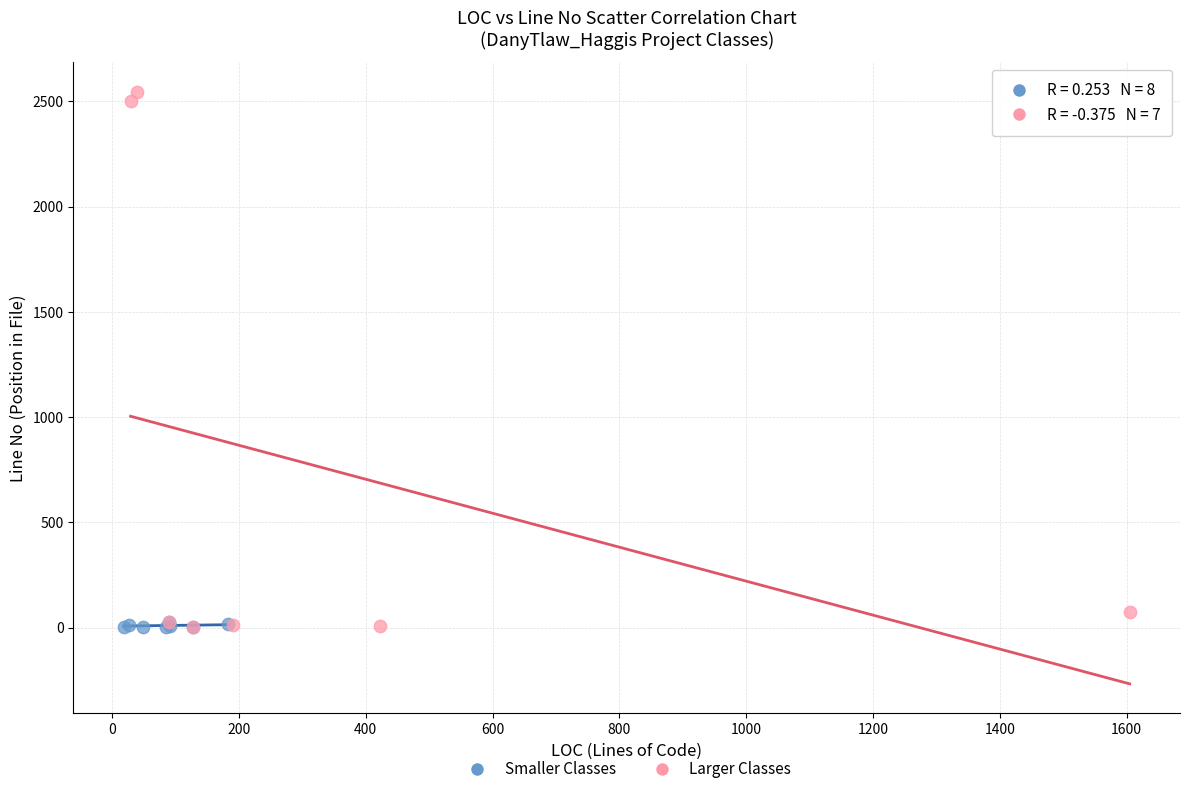

Which series has the largest Y range (max minus min)?

Larger Classes